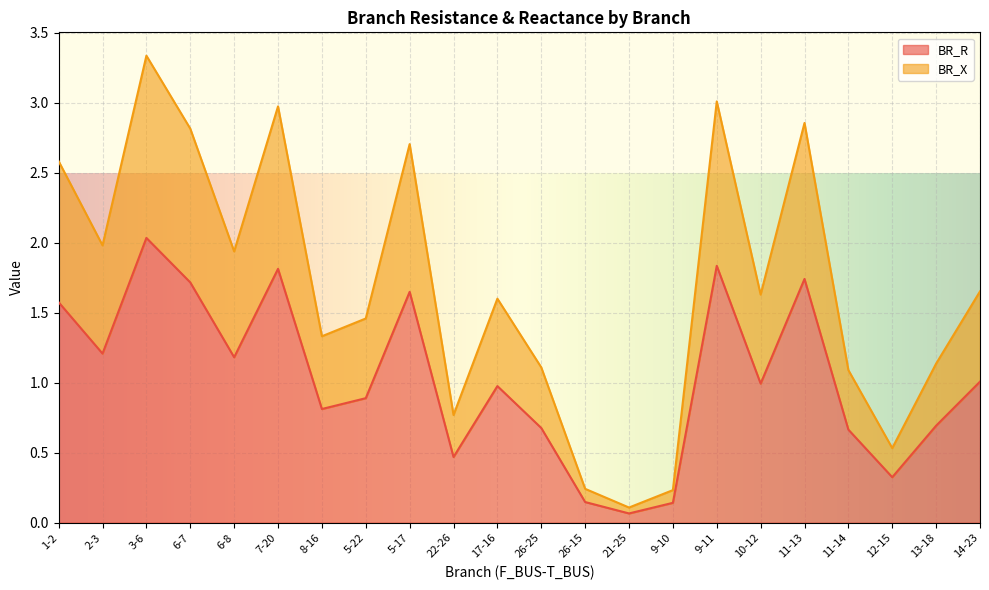

What is the average value of the BR_R series?

1.0